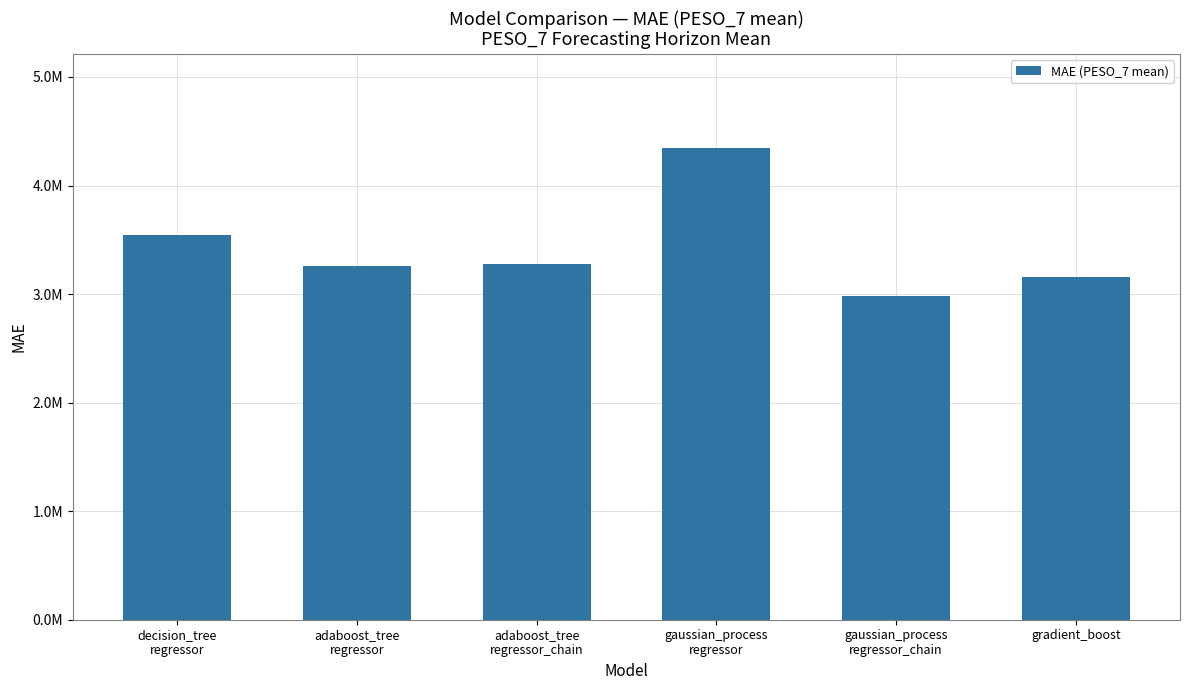

Reading left to right, list all the values displayed in this chart.

3543963.2	3262636.3	3273528.8	4344273.4	2980578.5	3157791.3